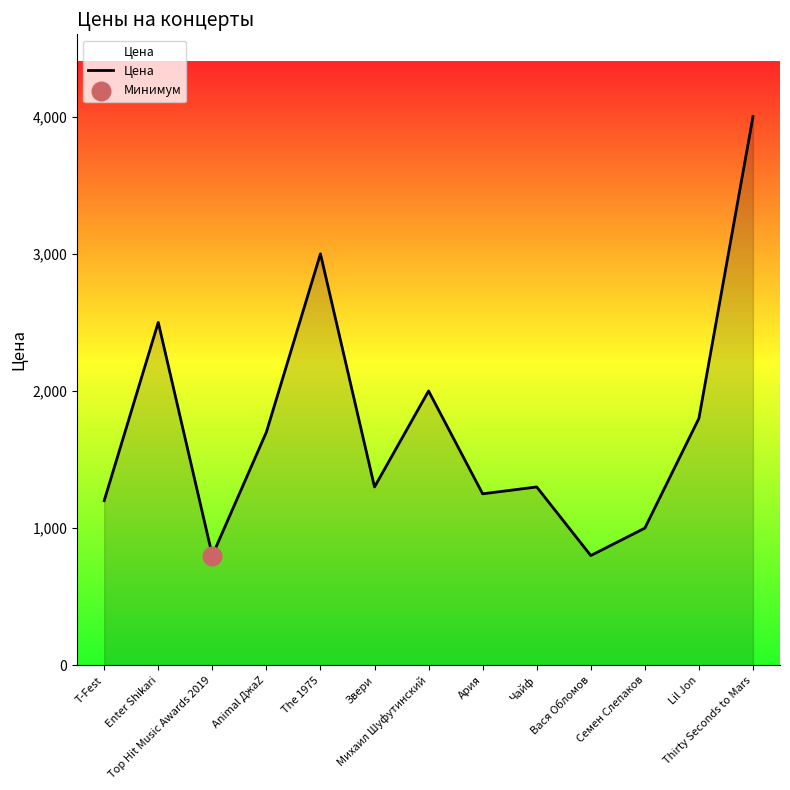

What is the change in value from Ария to Чайф?

+50